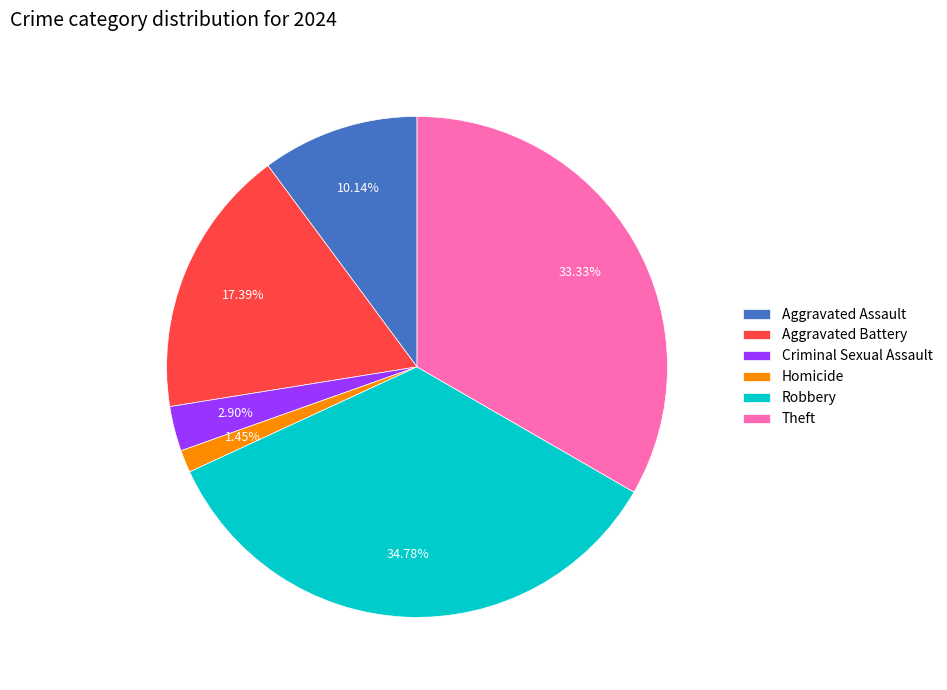

Rank the categories by value from lowest to highest.

Homicide, Criminal Sexual Assault, Aggravated Assault, Aggravated Battery, Theft, Robbery